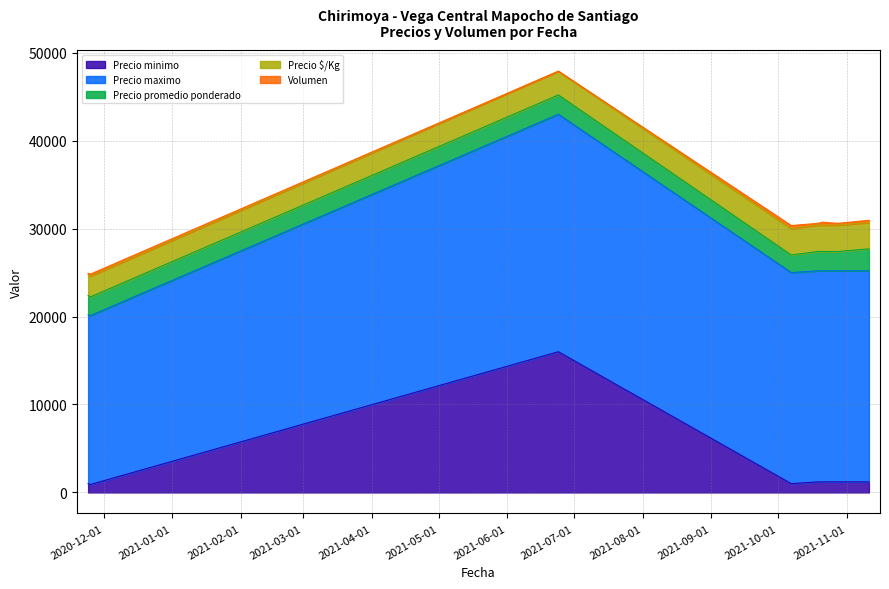

List the series in order of their peak value, highest first.

Precio maximo, Precio minimo, Precio $/Kg, Precio promedio ponderado, Volumen